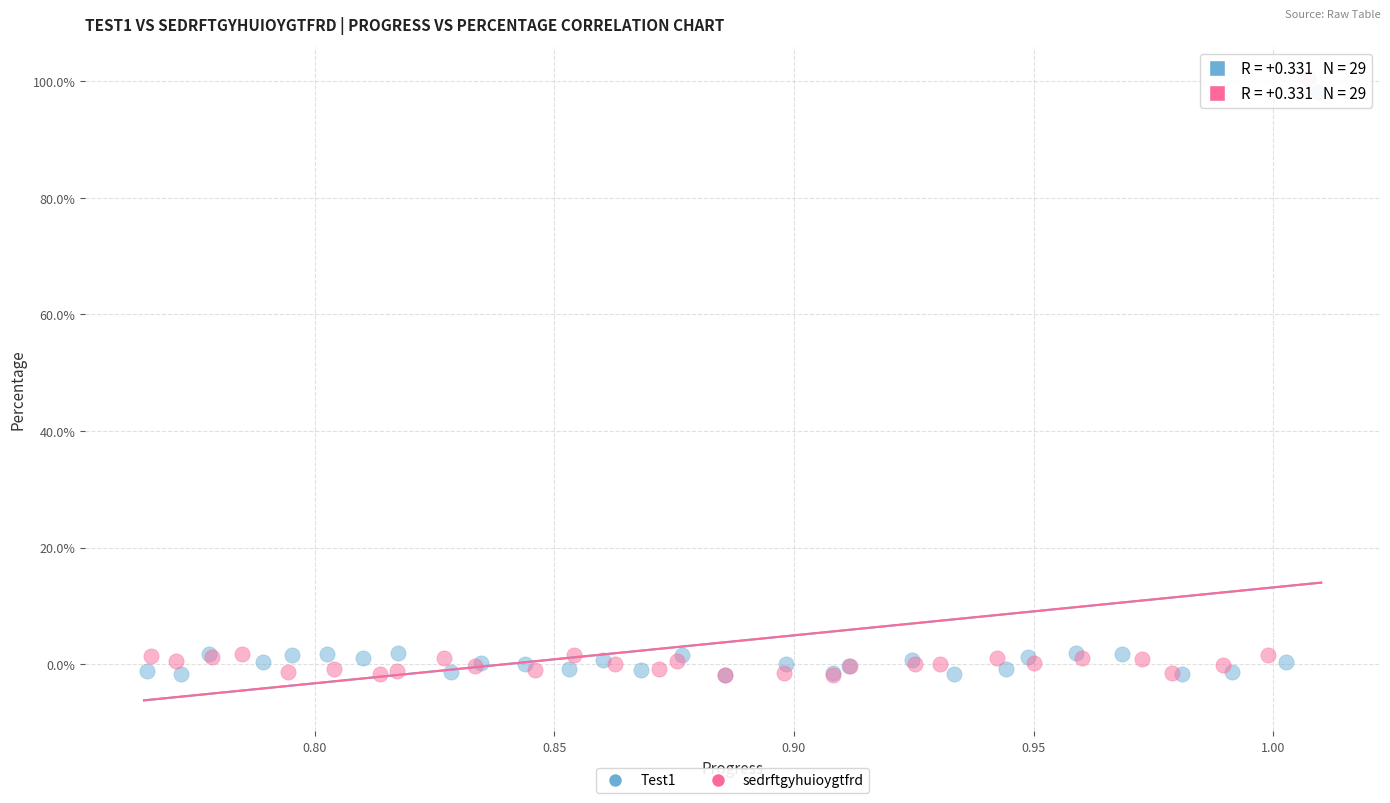

What are all the series names shown in the legend?

Test1, sedrftgyhuioygtfrd